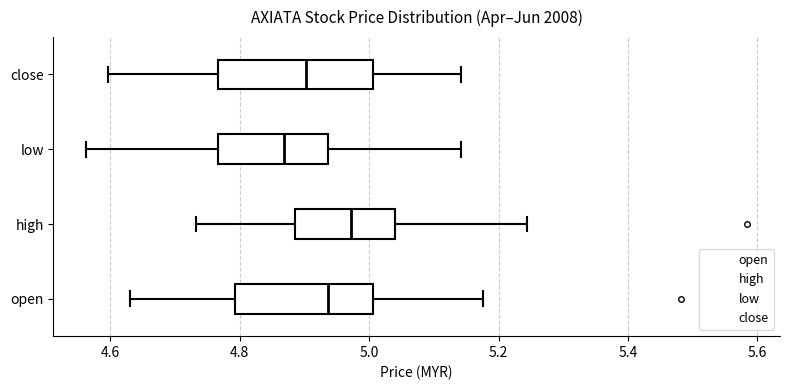

Where does the left whisker of the box for close end on the x-axis? The values are not printed on the chart, so give them approximately, as read against the axis.

4.60